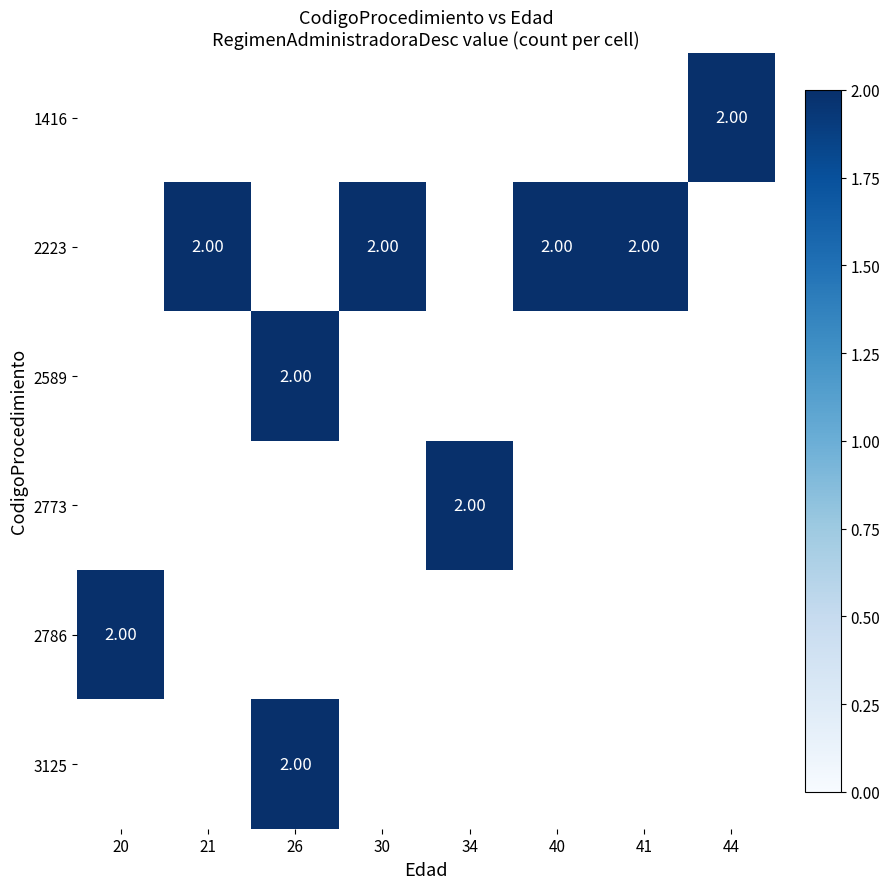

At 21, list the series in order from smallest to largest.

1416, 2223, 2589, 2773, 2786, 3125